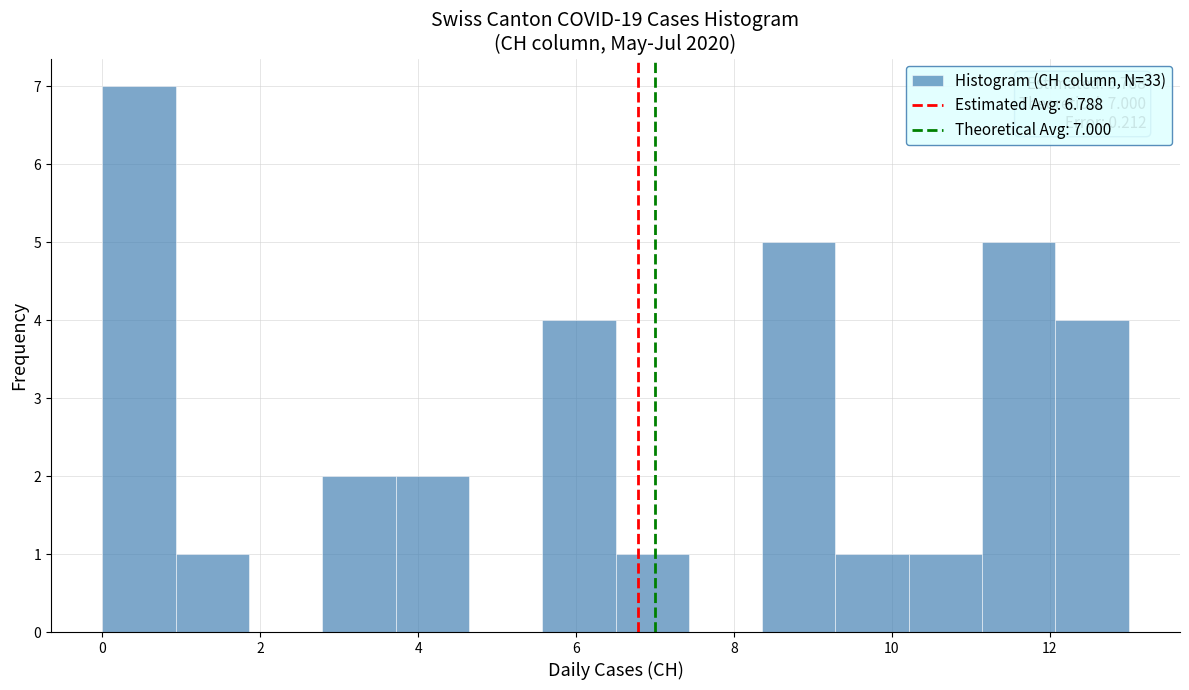

Which range on the x-axis has the tallest bar?

0.0 to 1.0